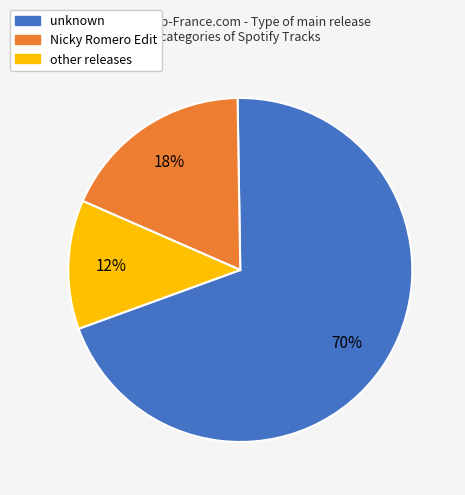

True or false: unknown accounts for 77% of the total.

False